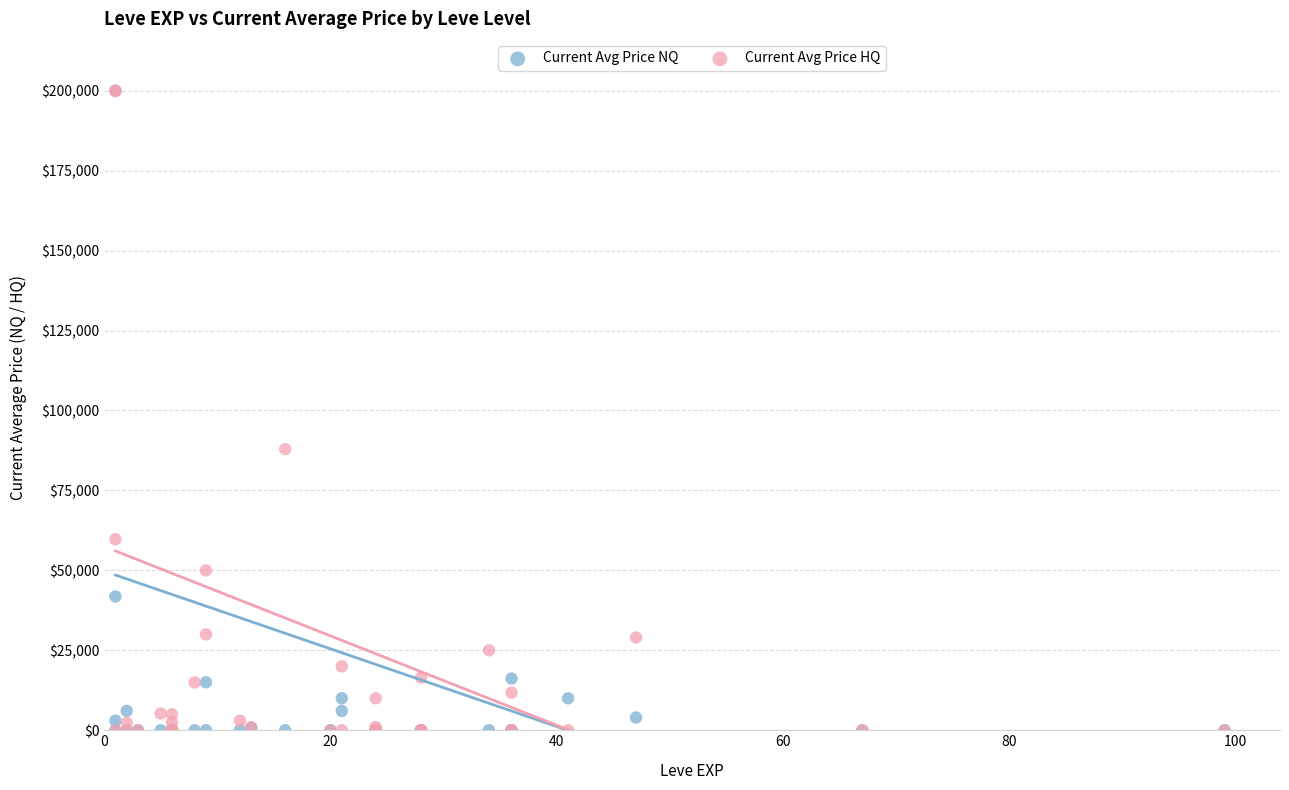

In the Current Avg Price NQ series, what Y value is closest to 100000?

41833.3